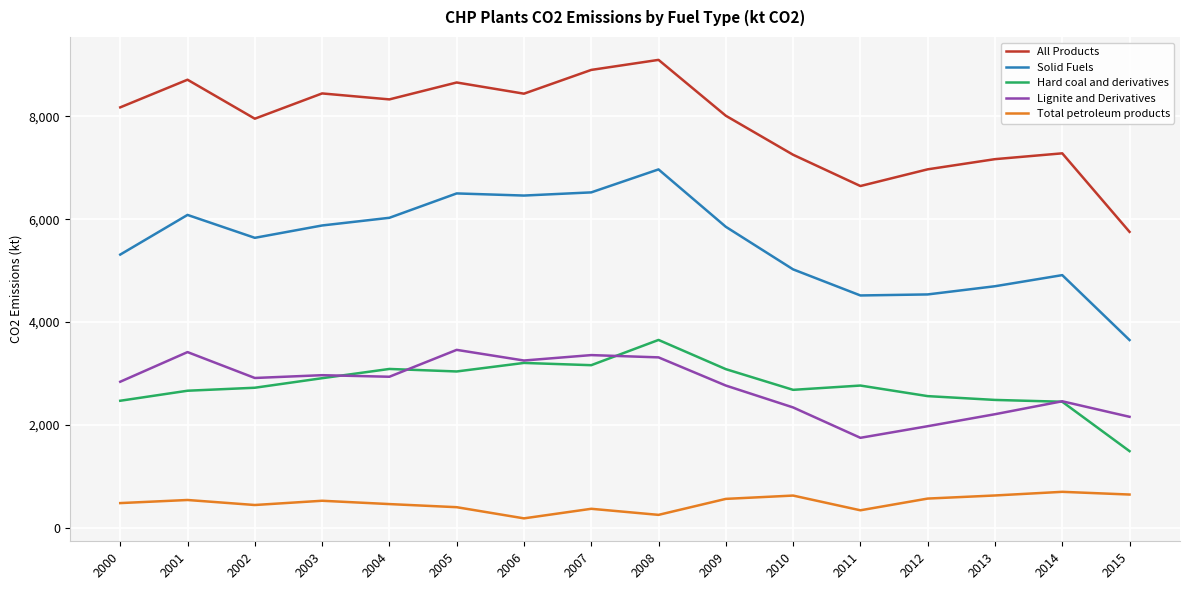

What is the maximum value shown in the chart?

9094.9